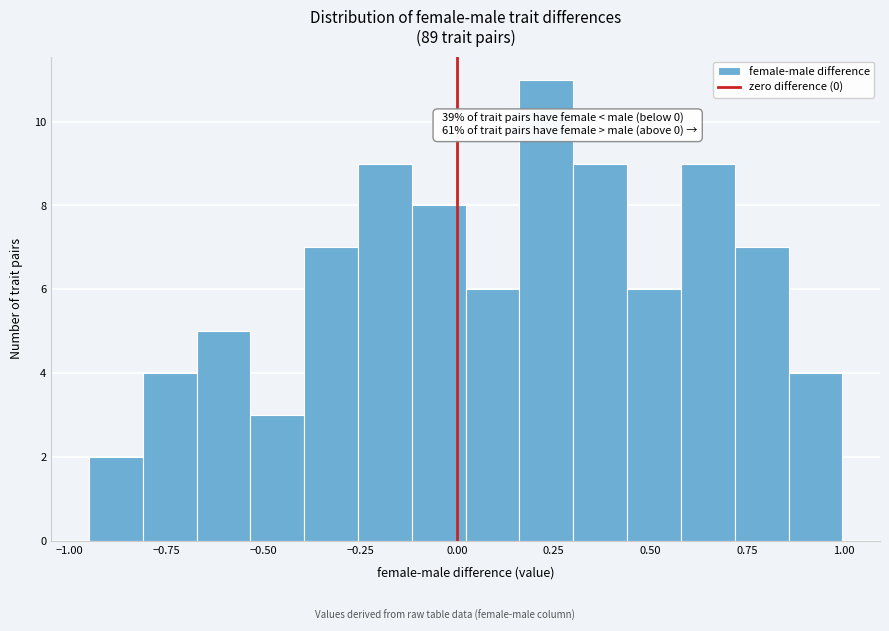

Around what value on the x-axis is the tallest bar? Give the approximate position of its centre, as read against the axis.

0.25